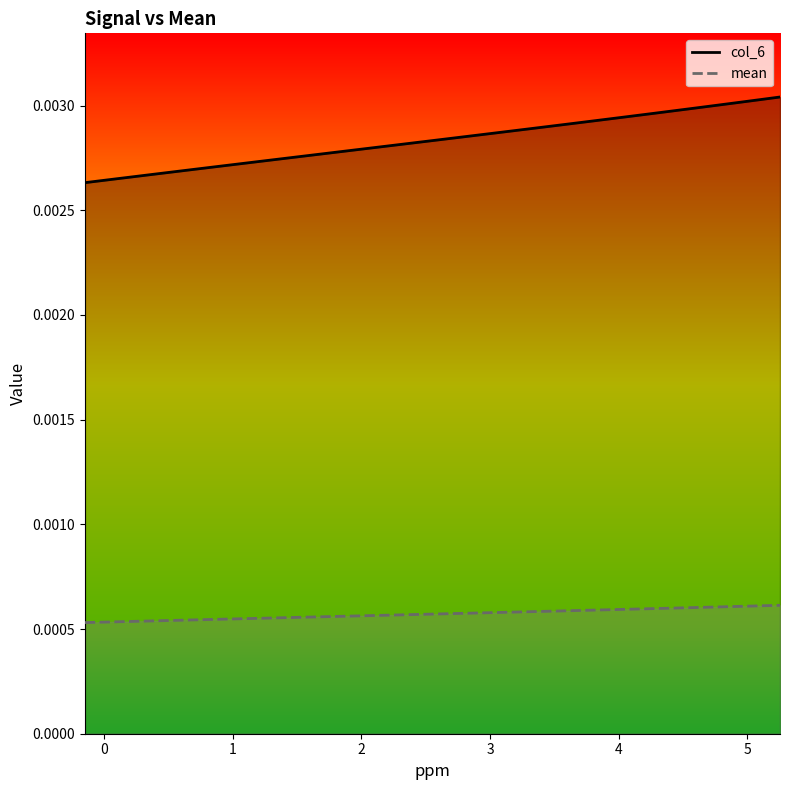

Which series has the largest total across all categories?

col_6